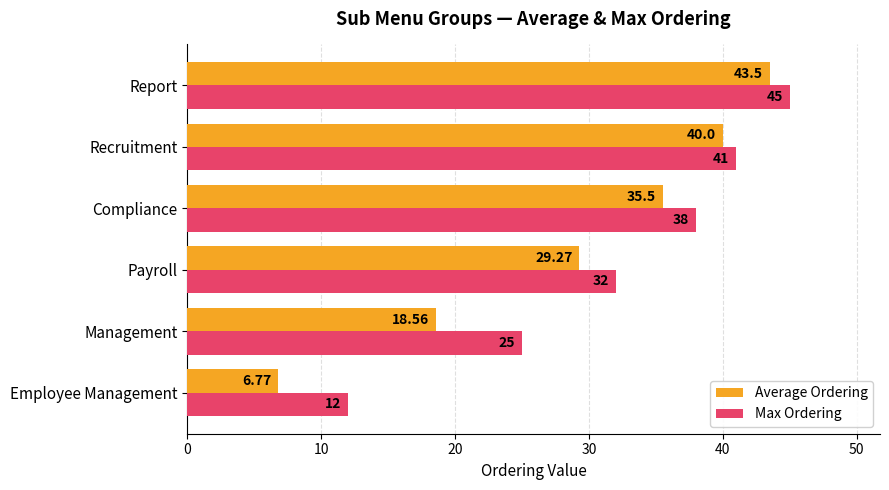

What are all the series names shown in the legend?

Average Ordering, Max Ordering